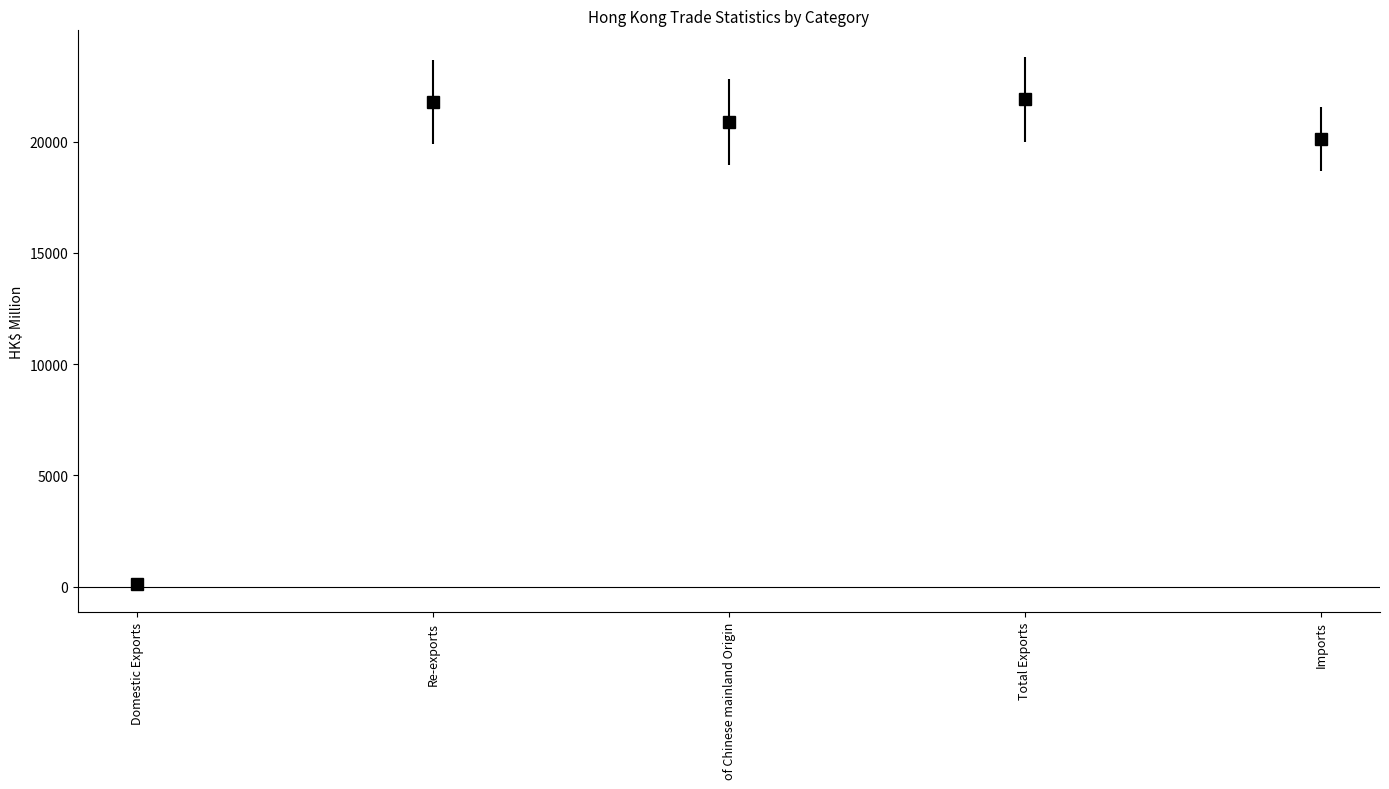

How many series are shown in this chart?

1